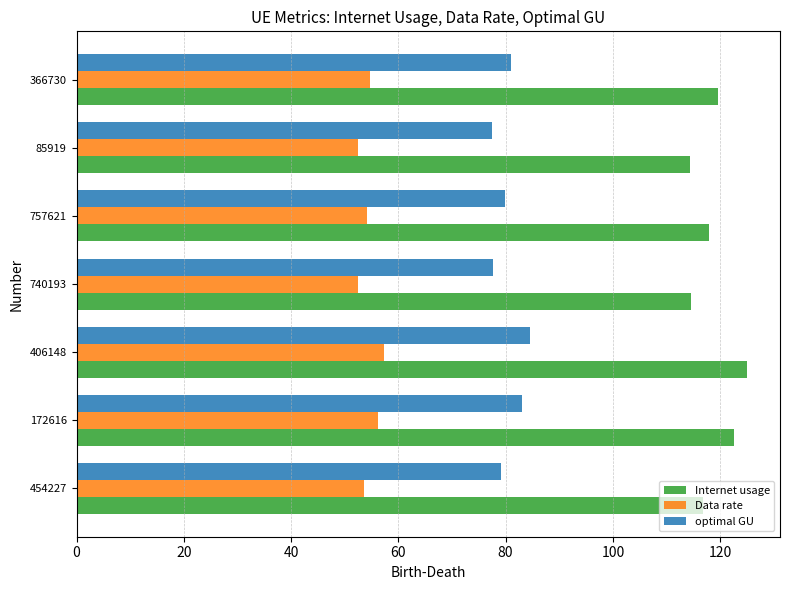

What is the greatest value displayed?

124.9